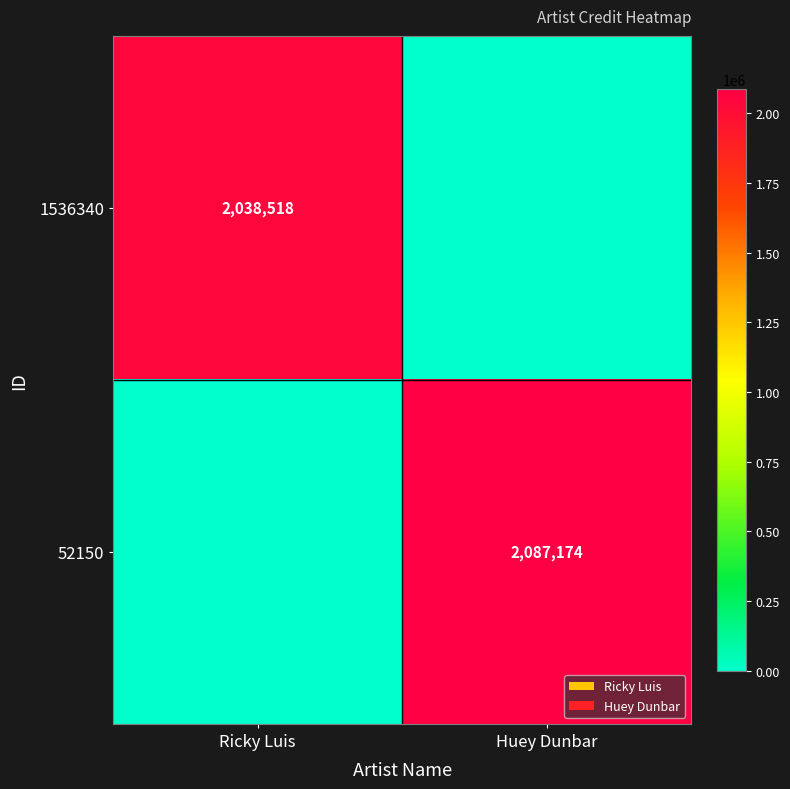

Between Ricky Luis and Huey Dunbar, which is larger?

Ricky Luis